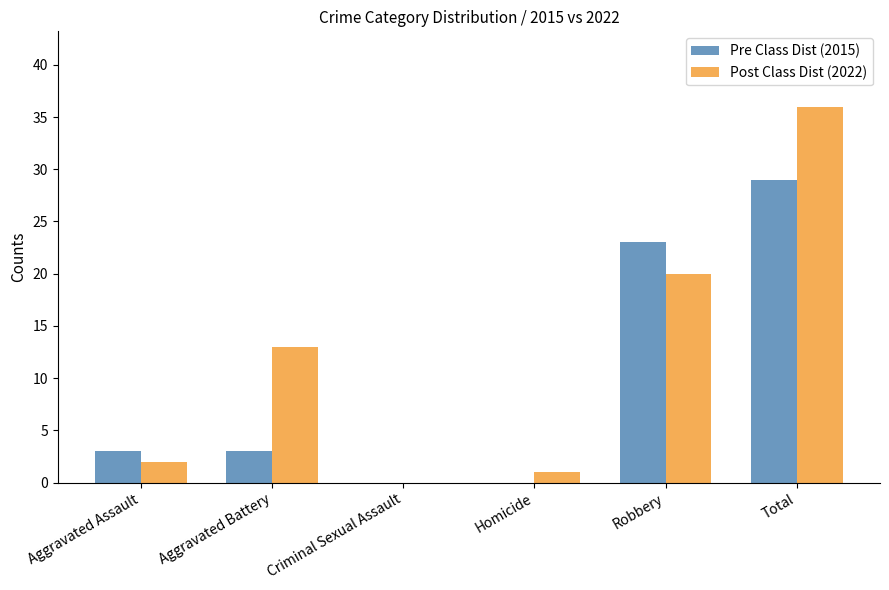

Count the Pre Class Dist (2015) values in the range 0 to 23.

5